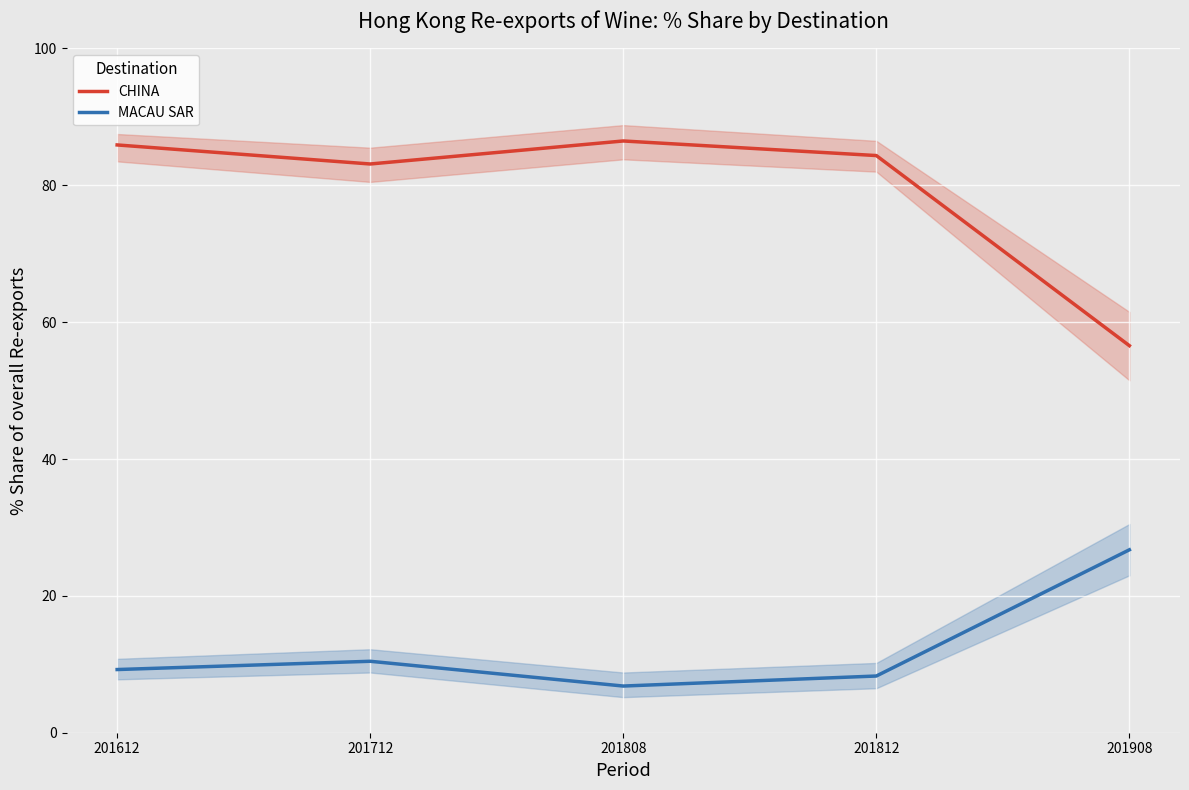

Reading left to right, what are all the values shown in this chart?

CHINA: 201612=85.9	201712=83.1	201808=86.5	201812=84.3	201908=56.6
MACAU SAR: 201612=9.2	201712=10.4	201808=6.8	201812=8.3	201908=26.7